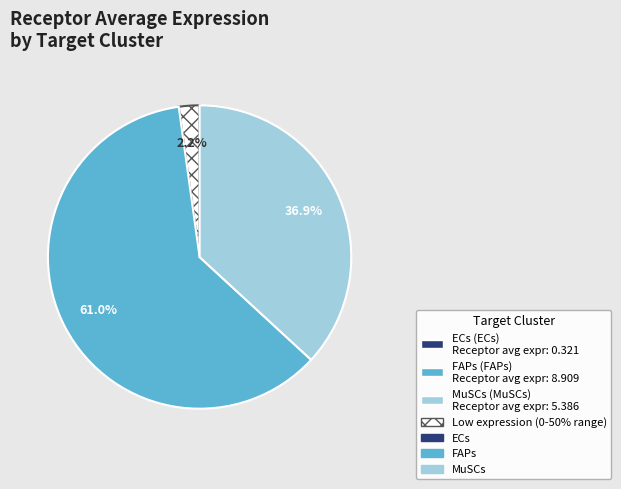

Is there a majority slice in this chart?

Yes